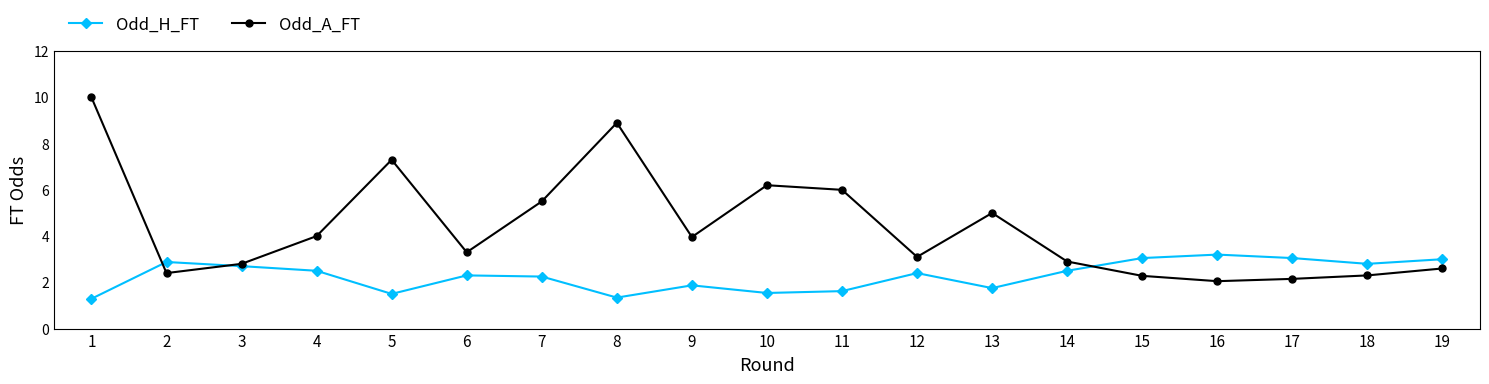

How many distinct data groups are displayed?

2